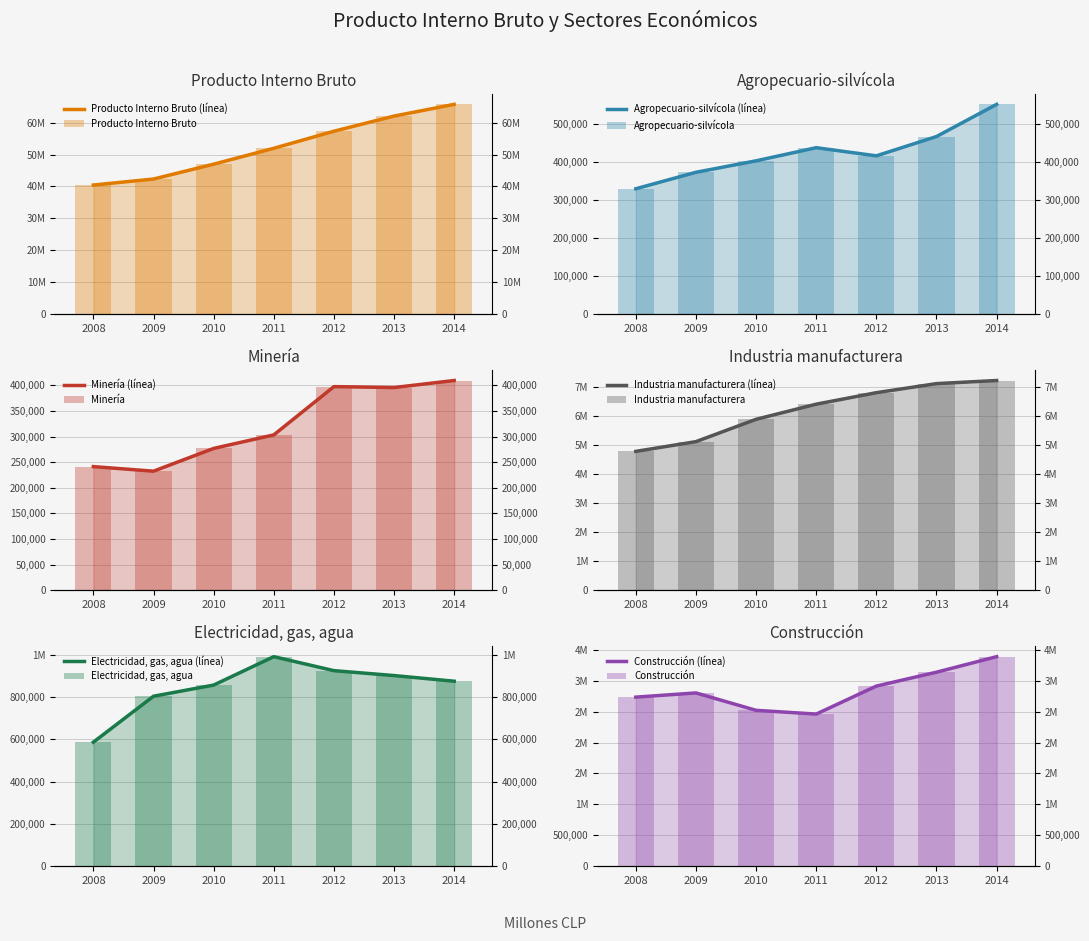

What is the value of the Agropecuario-silvícola bar at the 6th from the left?

466594